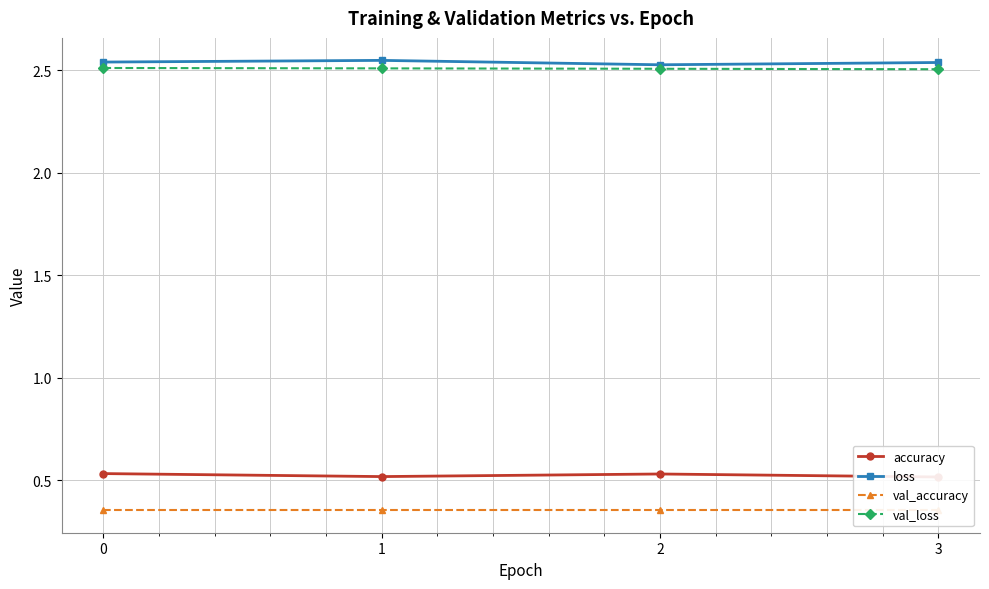

What is the lowest value of the loss series?

2.5